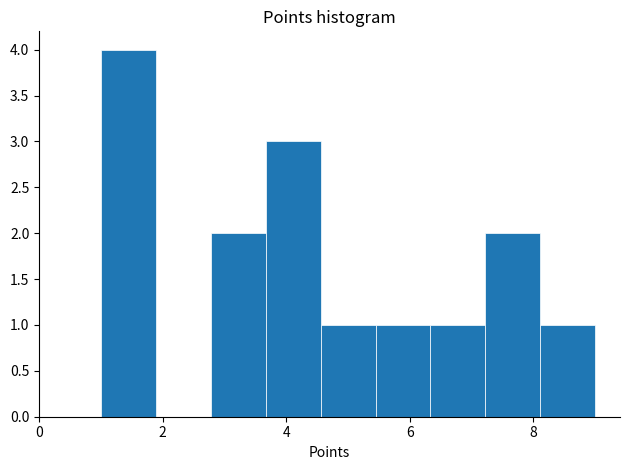

What is the height of the bar covering 8.2 to 9.0 on the x-axis? Neither the bar edges nor the heights are printed on the chart, so give them approximately, as read against the axes.

1